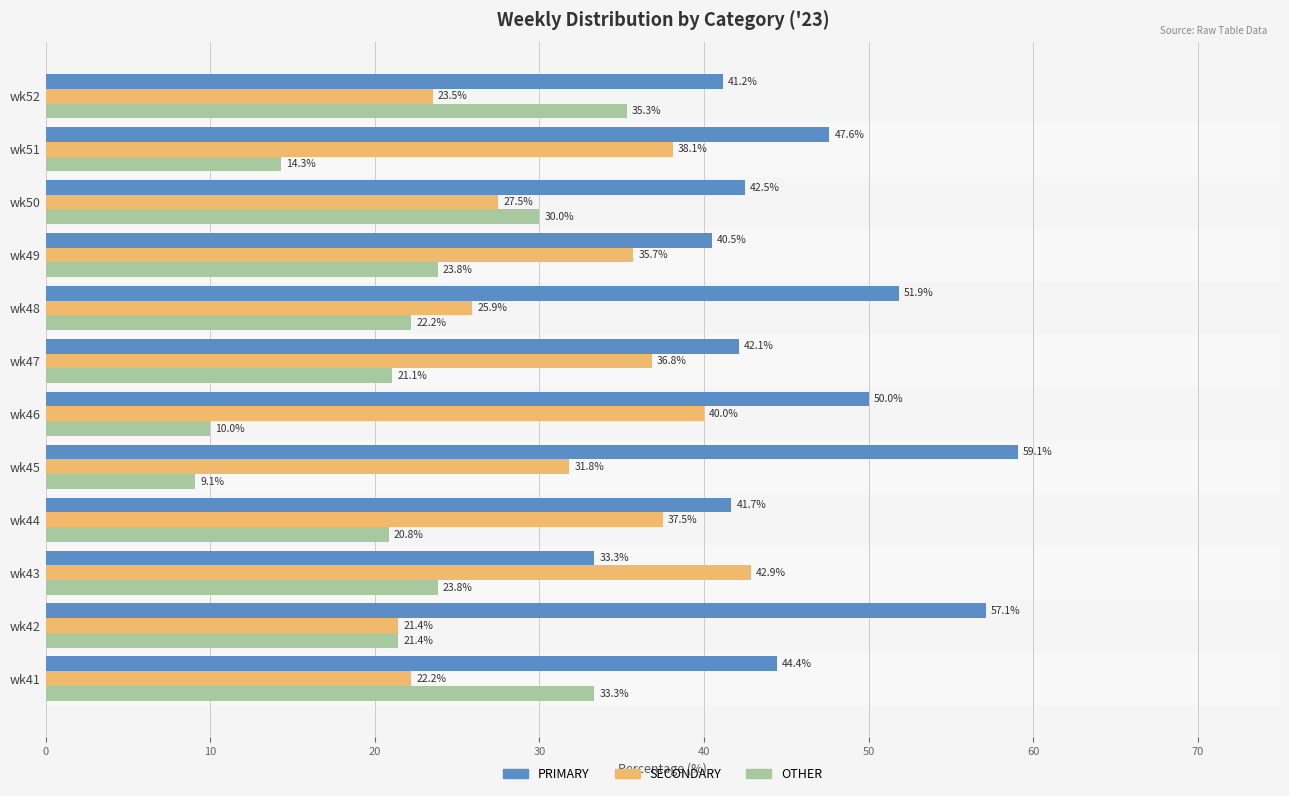

At how many categories does at least one series exceed 27?

12